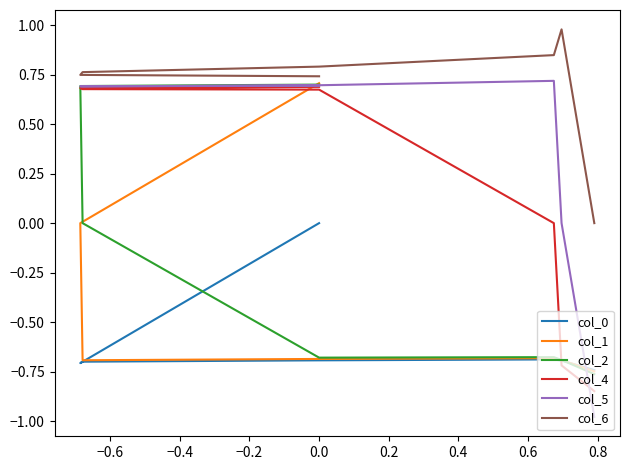

Between which two adjacent categories do col_1 and col_2 first intersect?

−0.8 and −0.6